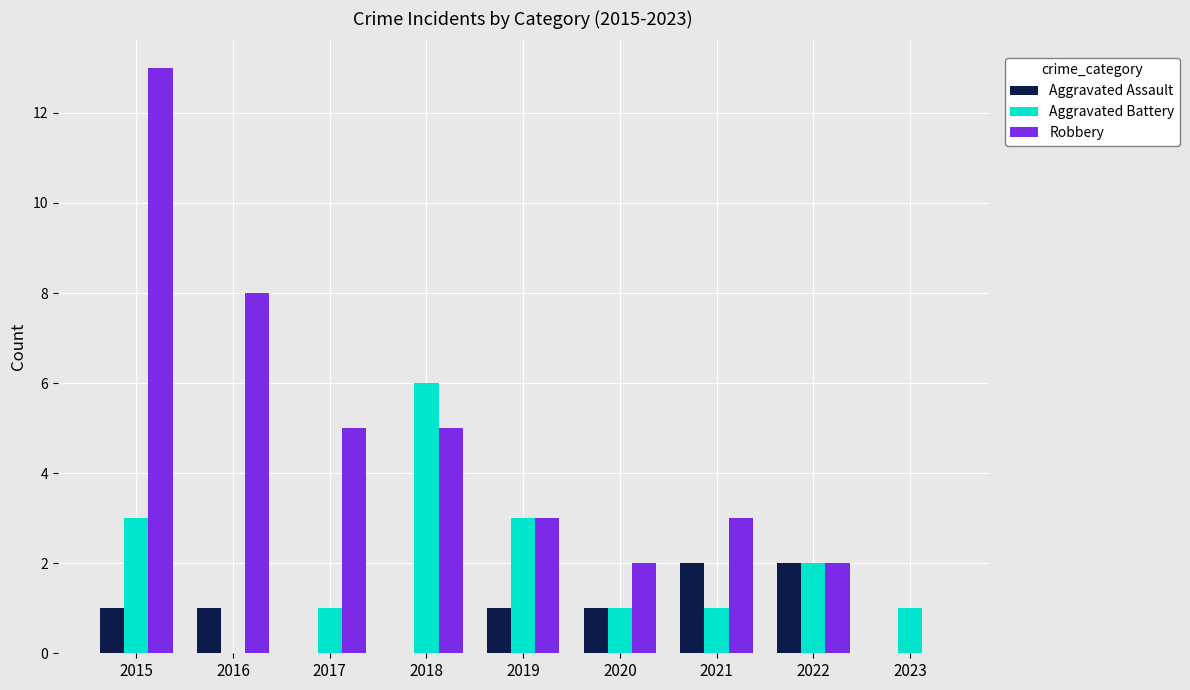

Reading right to left, list all the values displayed in this chart.

Aggravated Assault: 2023=0	2022=2	2021=2	2020=1	2019=1	2018=0	2017=0	2016=1	2015=1
Aggravated Battery: 2023=1	2022=2	2021=1	2020=1	2019=3	2018=6	2017=1	2016=0	2015=3
Robbery: 2023=0	2022=2	2021=3	2020=2	2019=3	2018=5	2017=5	2016=8	2015=13